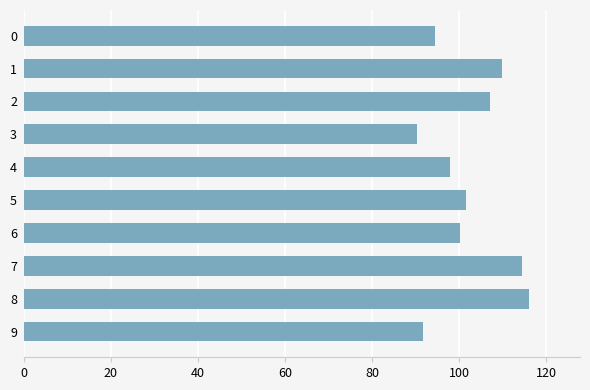

What is the value of the 5th bar from the top?

98.0